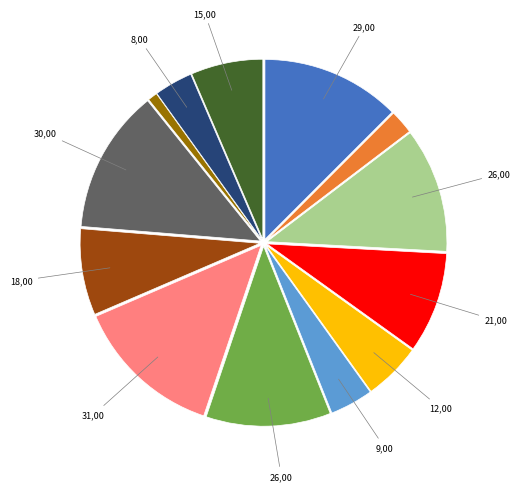

Is there a majority slice in this chart?

No